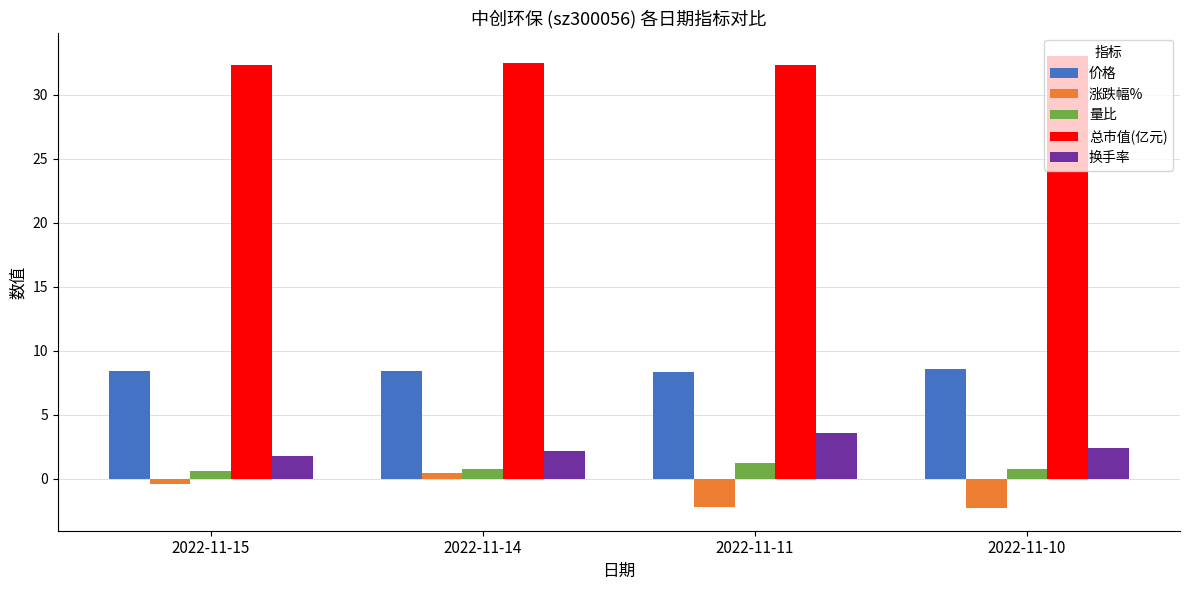

Which series has the largest total across all categories?

总市值(亿元)